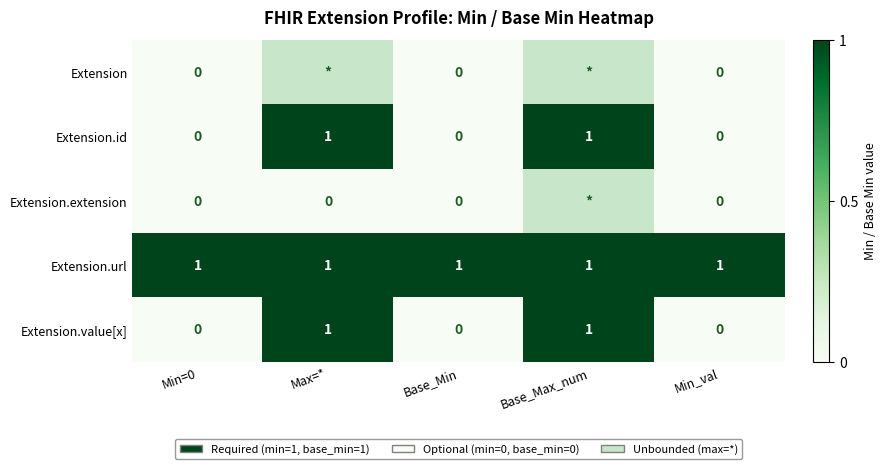

True or false: Extension.url has a value of 1 at Max=*.

True